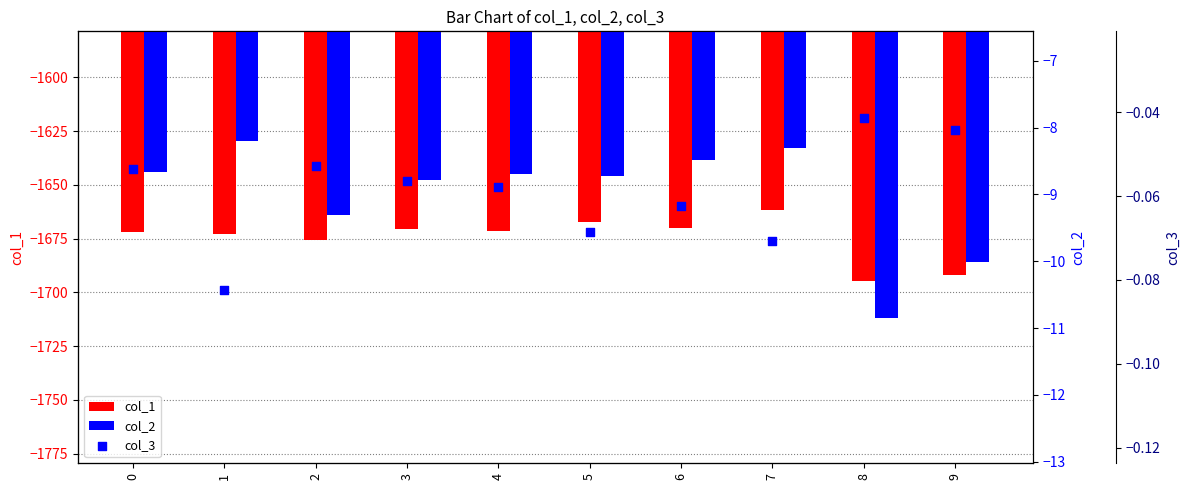

Which series has the largest total across all categories?

col_3